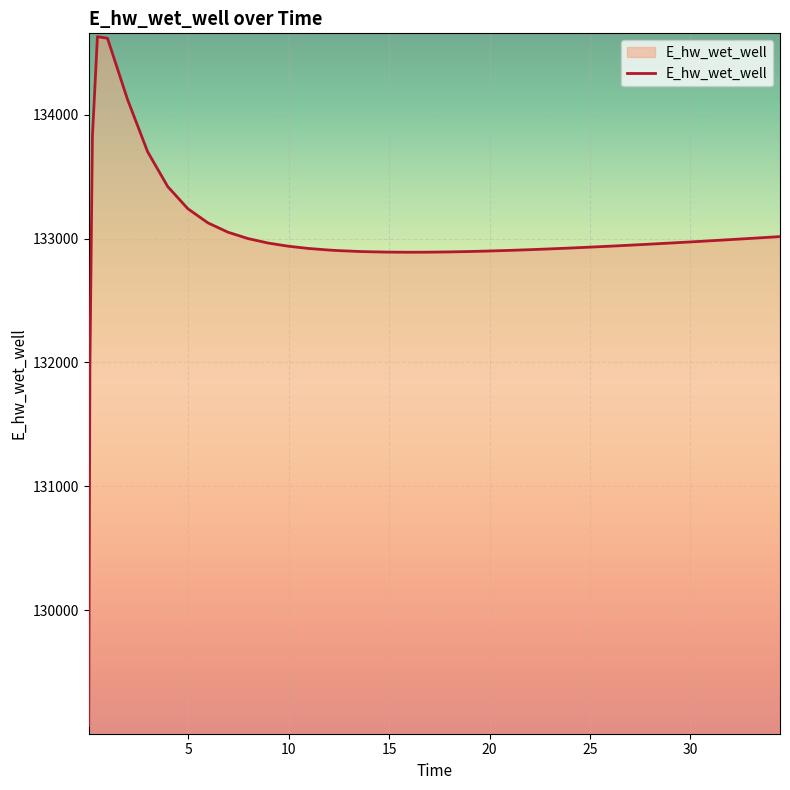

What is the difference between the maximum and minimum values?

5557.7